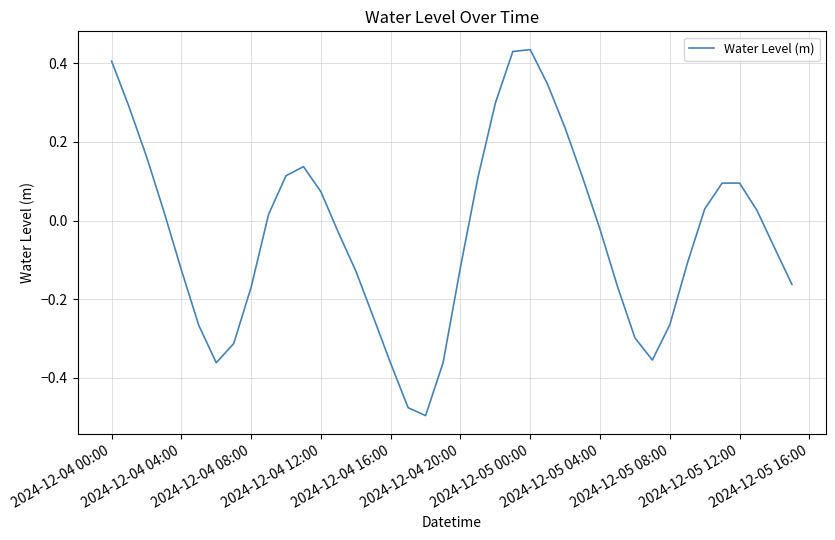

What is the difference between the maximum and minimum values?

0.9